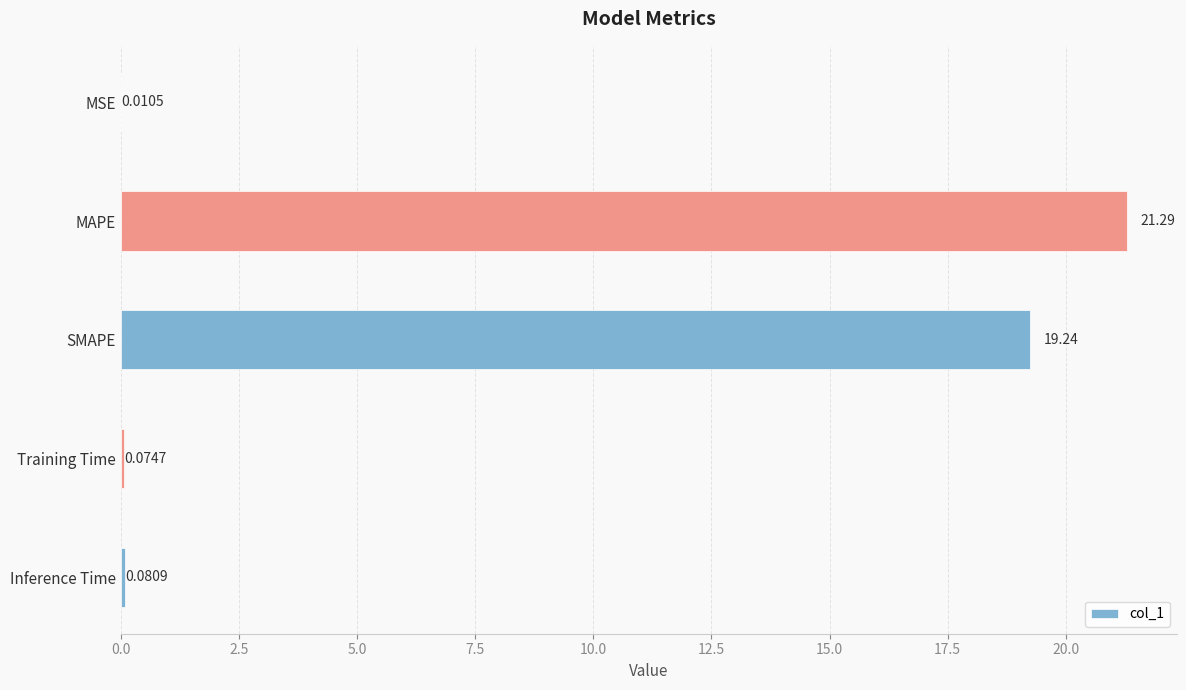

Which category has the highest value across all series?

MAPE